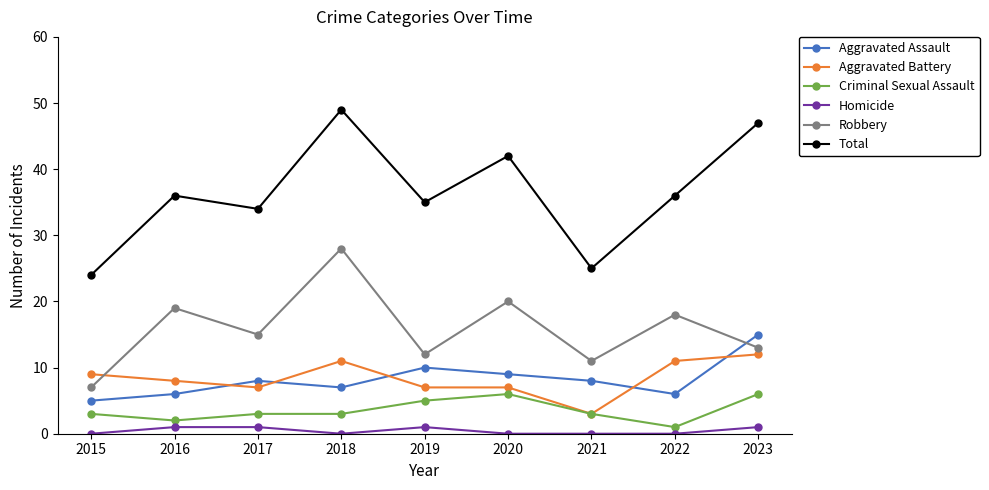

Reading left to right, extract all data points from this chart.

Aggravated Assault: 5	6	8	7	10	9	8	6	15
Aggravated Battery: 9	8	7	11	7	7	3	11	12
Criminal Sexual Assault: 3	2	3	3	5	6	3	1	6
Homicide: 0	1	1	0	1	0	0	0	1
Robbery: 7	19	15	28	12	20	11	18	13
Total: 24	36	34	49	35	42	25	36	47